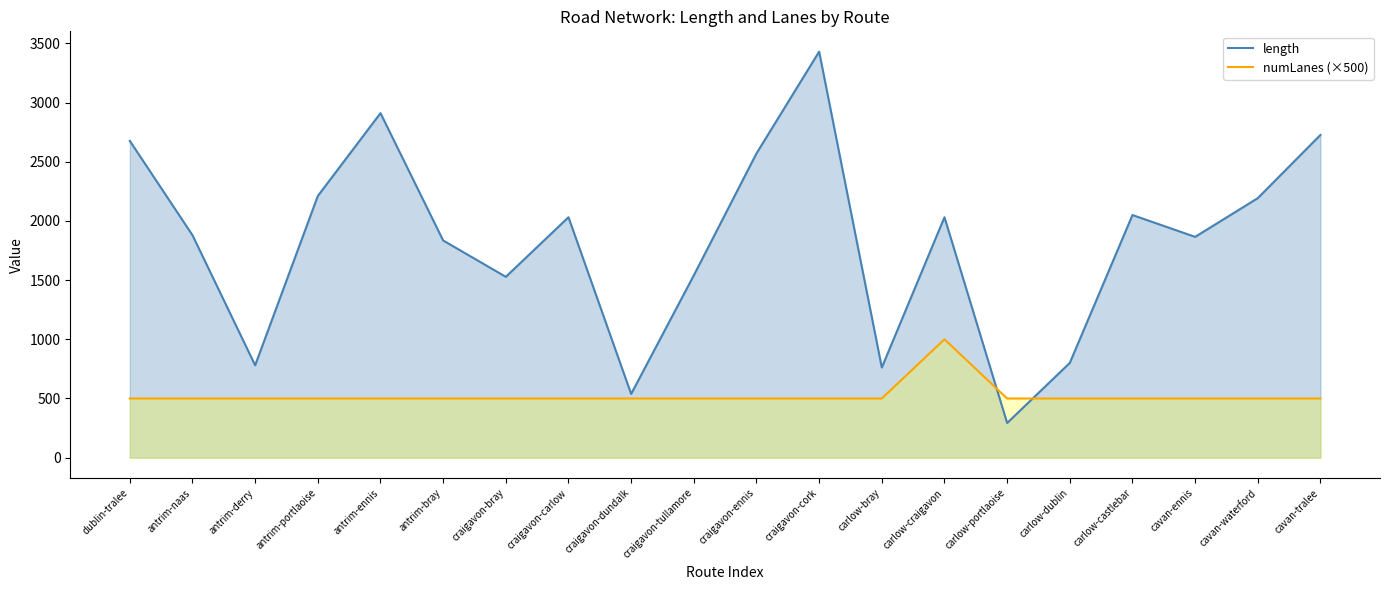

Reading right to left, extract all data points from this chart.

length: cavan-tralee=2726.9	cavan-waterford=2192.9	cavan-ennis=1865.4	carlow-castlebar=2049.9	carlow-dublin=800.8	carlow-portlaoise=293.0	carlow-craigavon=2031.4	carlow-bray=761.5	craigavon-cork=3430.4	craigavon-ennis=2570.4	craigavon-tullamore=1540.4	craigavon-dundalk=538.4	craigavon-carlow=2031.4	craigavon-bray=1527.9	antrim-bray=1835.0	antrim-ennis=2911.0	antrim-portlaoise=2211.0	antrim-derry=780.6	antrim-naas=1879.7	dublin-tralee=2676.4
numLanes (×500): cavan-tralee=500.0	cavan-waterford=500.0	cavan-ennis=500.0	carlow-castlebar=500.0	carlow-dublin=500.0	carlow-portlaoise=500.0	carlow-craigavon=1000.0	carlow-bray=500.0	craigavon-cork=500.0	craigavon-ennis=500.0	craigavon-tullamore=500.0	craigavon-dundalk=500.0	craigavon-carlow=500.0	craigavon-bray=500.0	antrim-bray=500.0	antrim-ennis=500.0	antrim-portlaoise=500.0	antrim-derry=500.0	antrim-naas=500.0	dublin-tralee=500.0